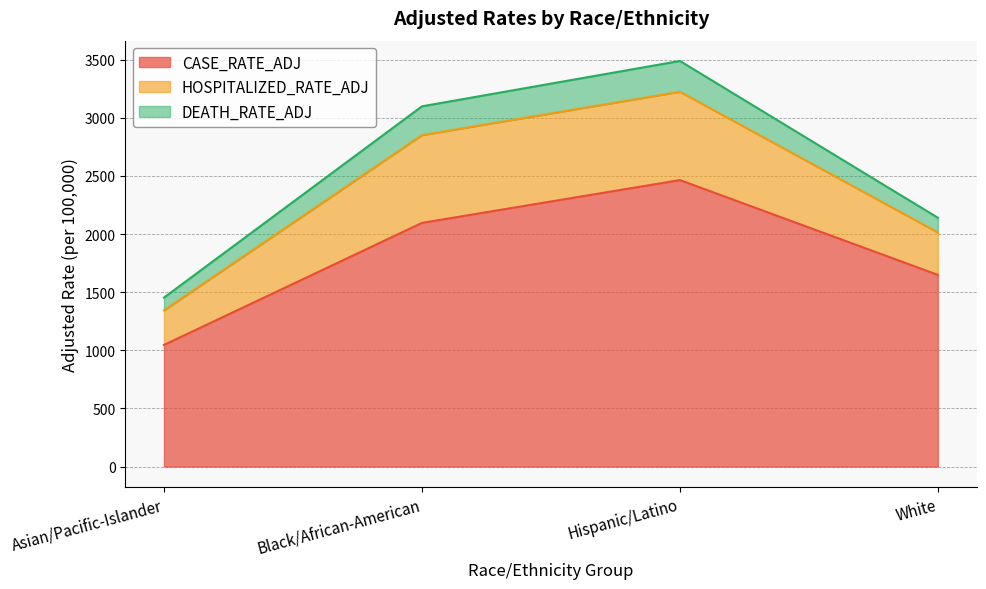

What position from the right is Black/African-American?

3